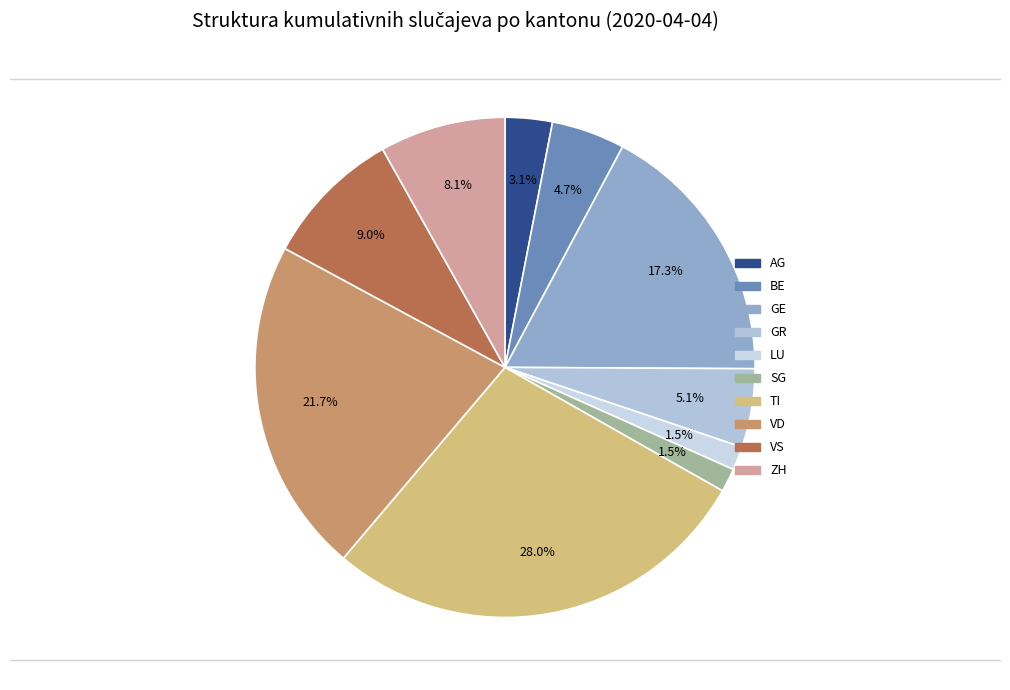

To the nearest percent, what portion does SG represent?

2%